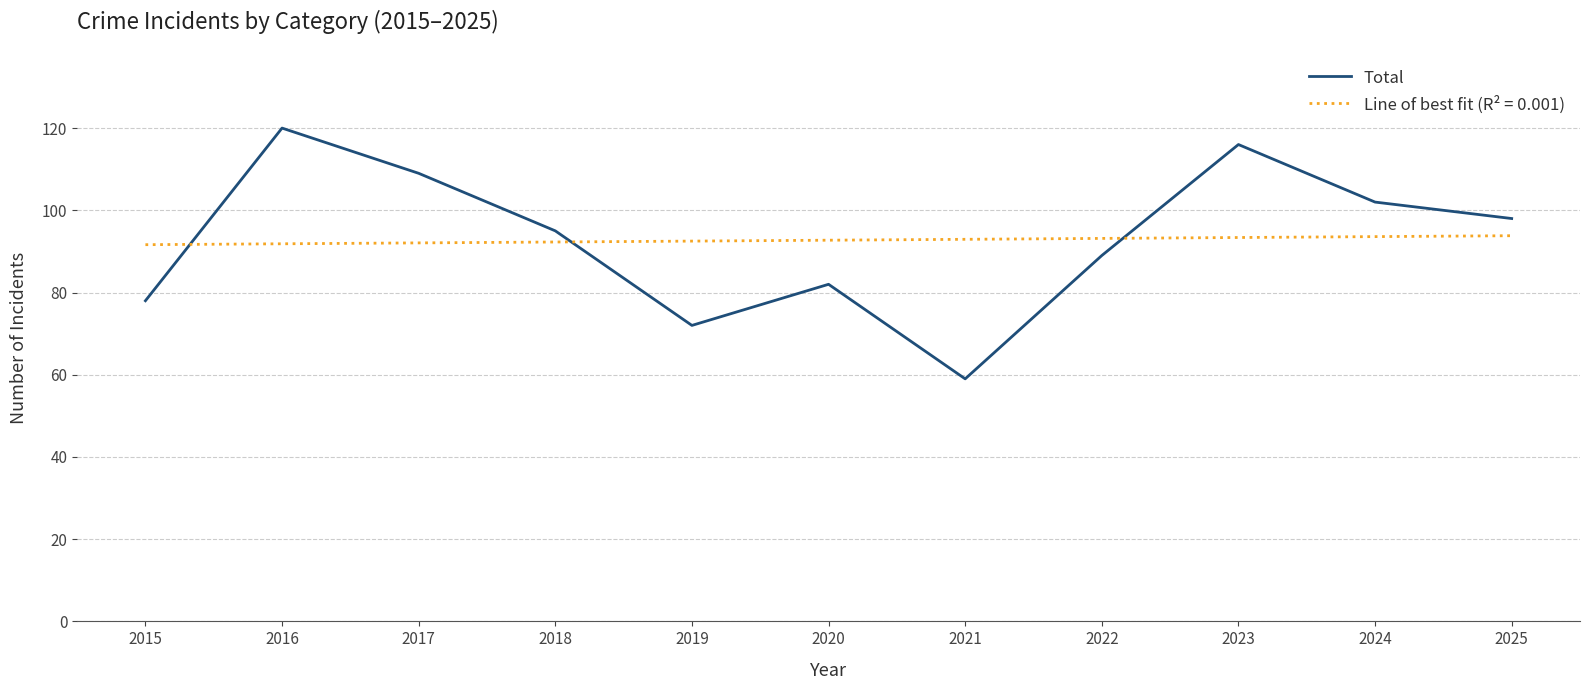

How many lines are shown in the chart?

1